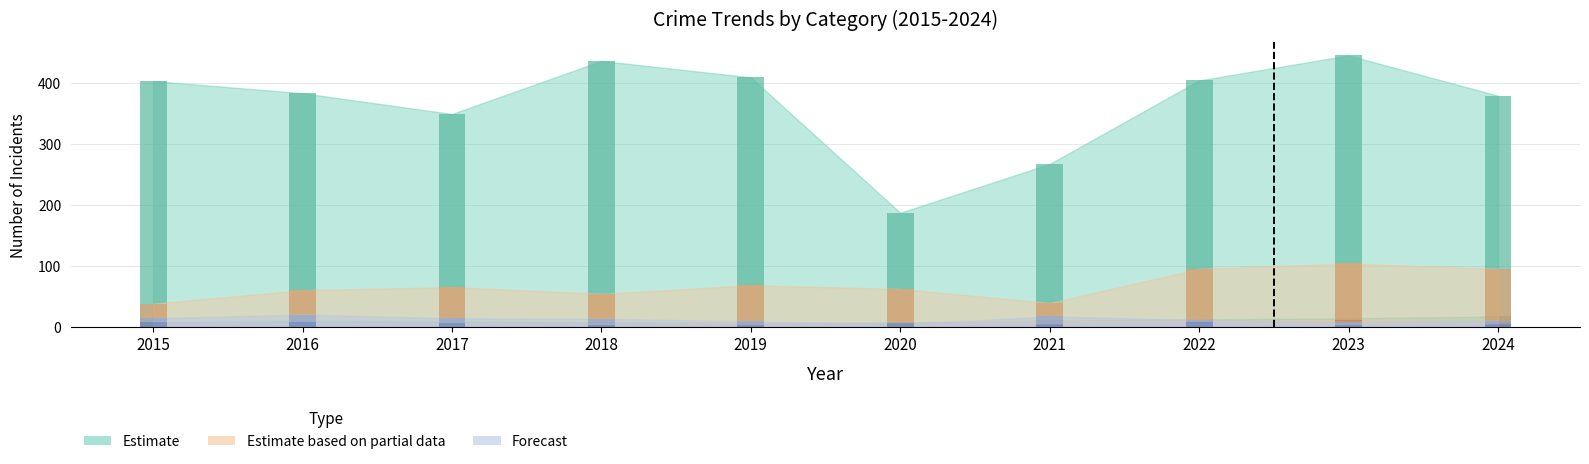

At which label does Motor Vehicle Theft reach its peak?

2023